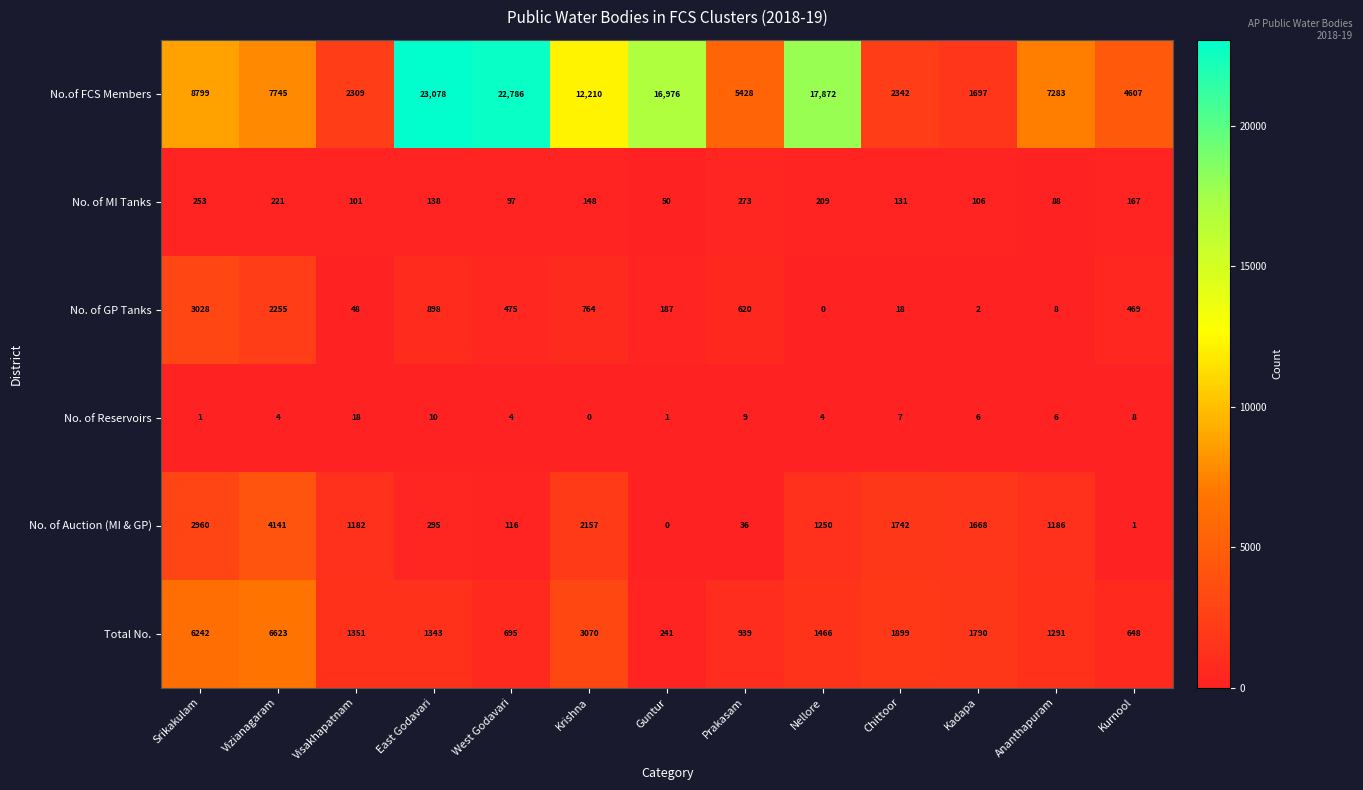

How many data points in No. of Auction (MI & GP) are less than 1186?

6